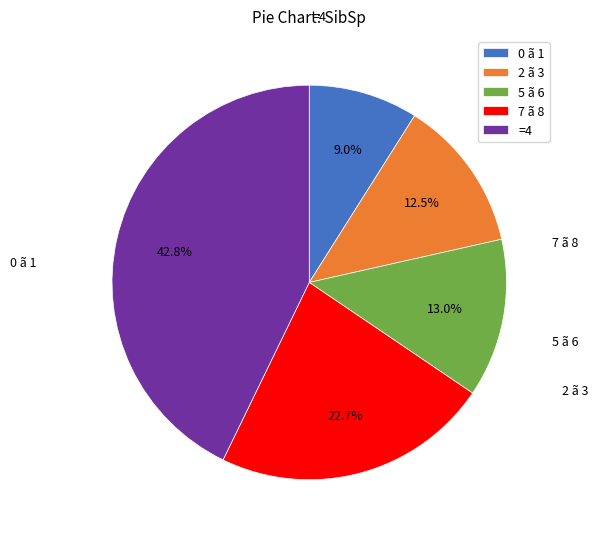

Do 0 ã 1 and 7 ã 8 together represent more than half of the pie?

No